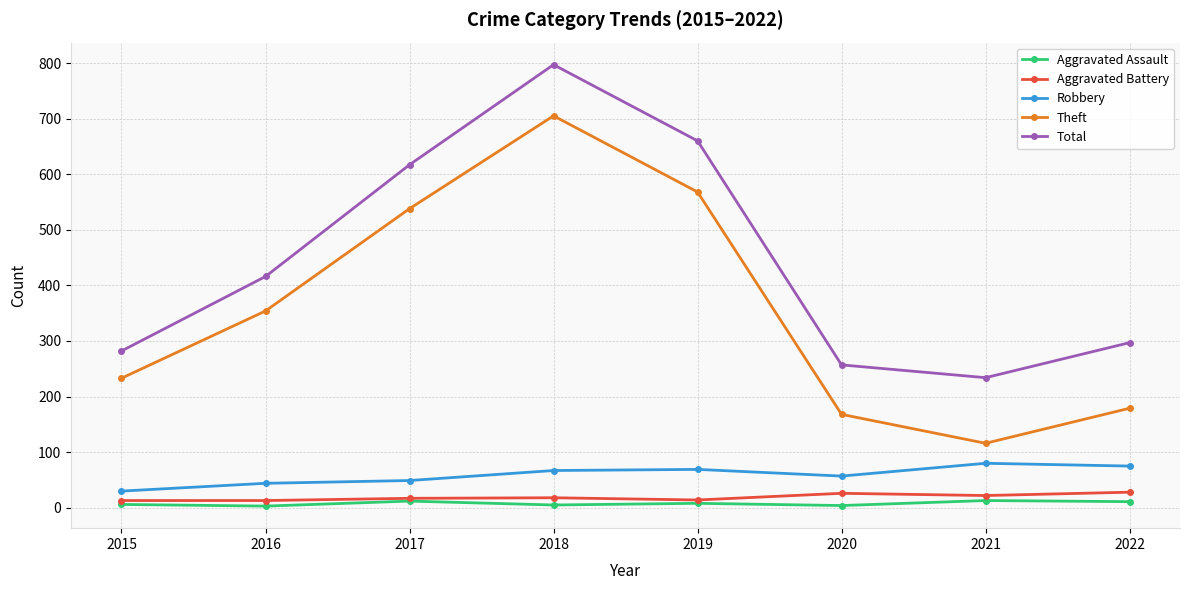

Which series has the widest spread of values?

Theft